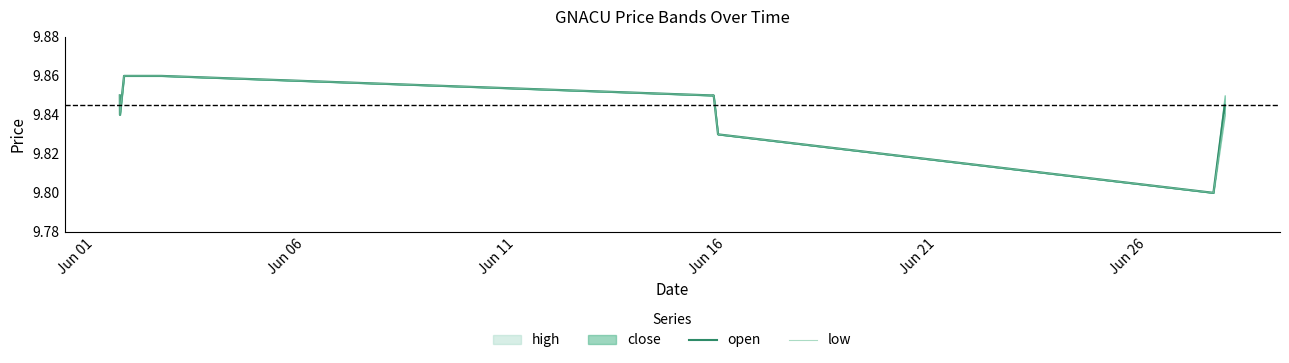

Count the low values in the range 9 to 10.

11